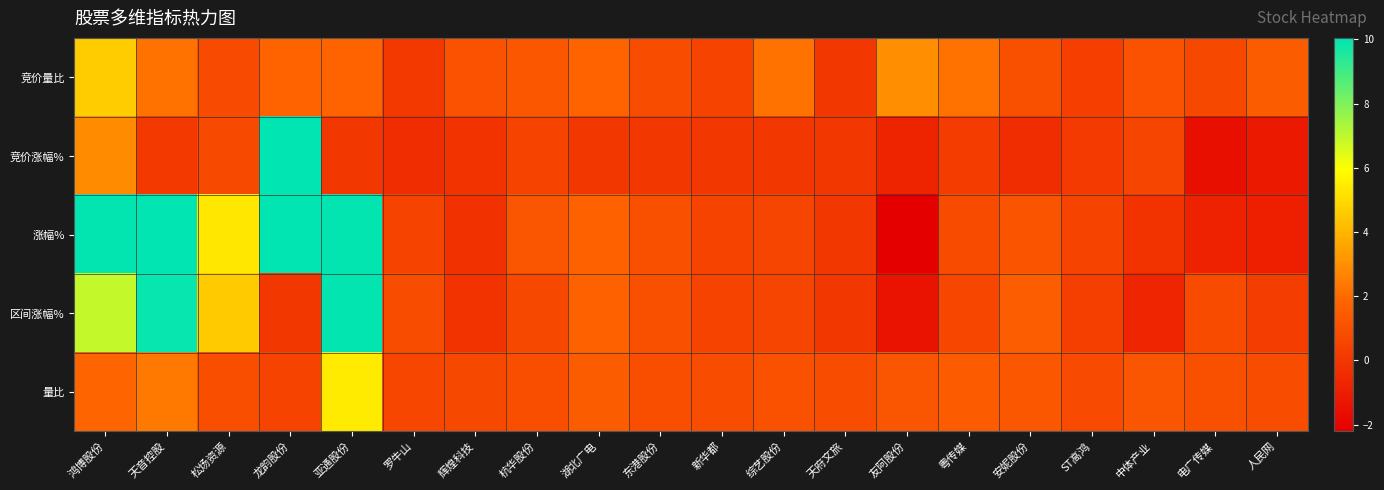

At how many categories does at least one series exceed 0?

20